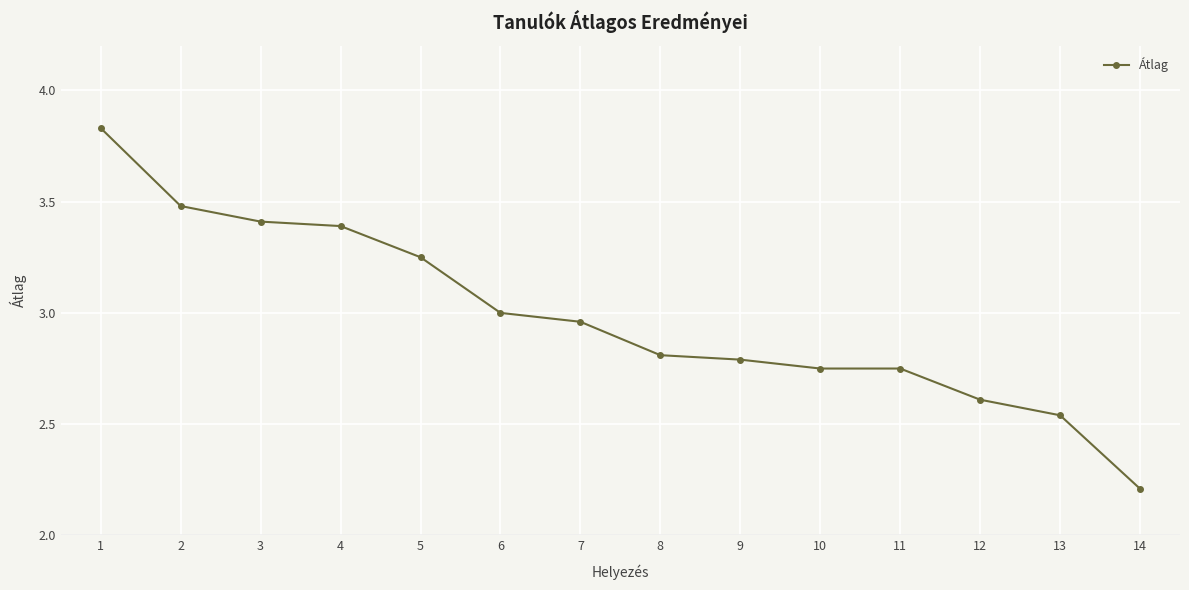

What is the change in value from 8 to 12?

-0.2